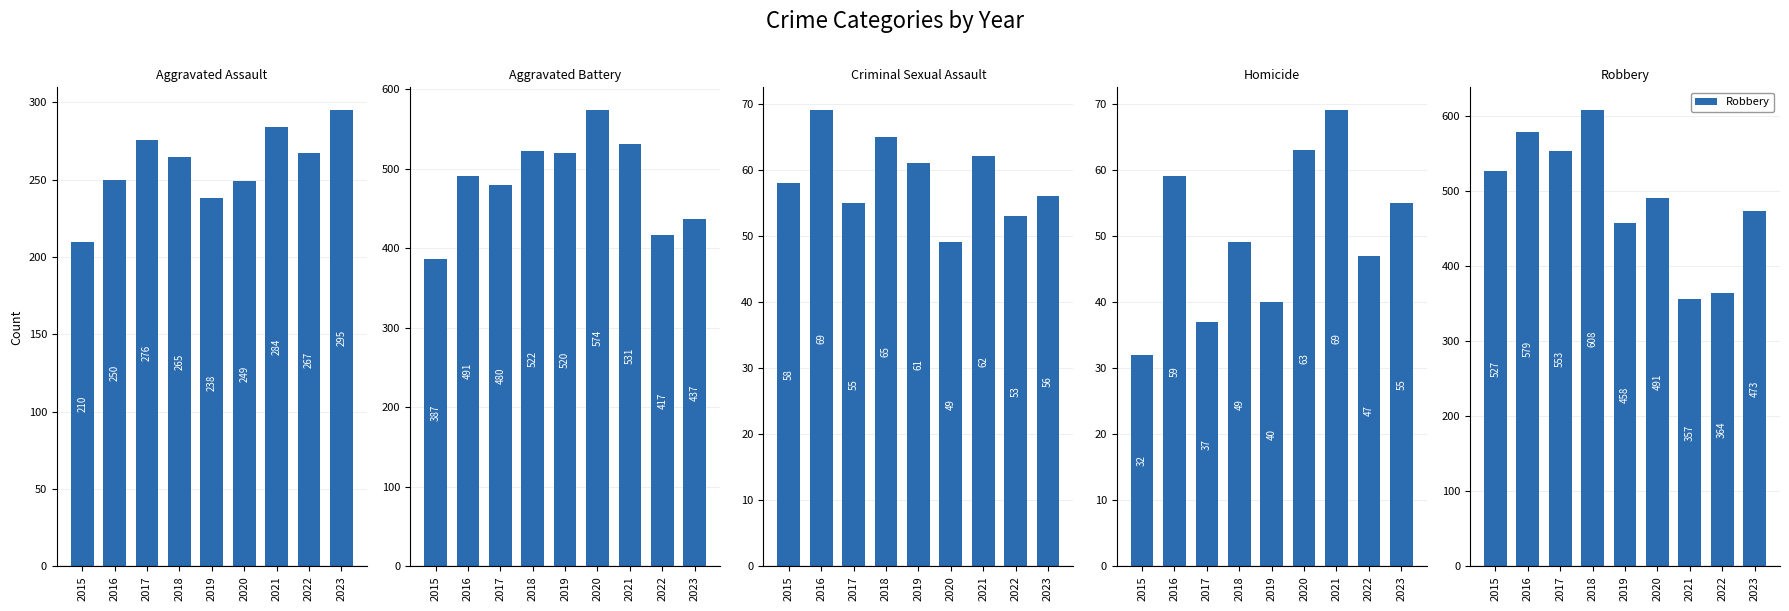

At which label does Homicide reach its peak?

2021